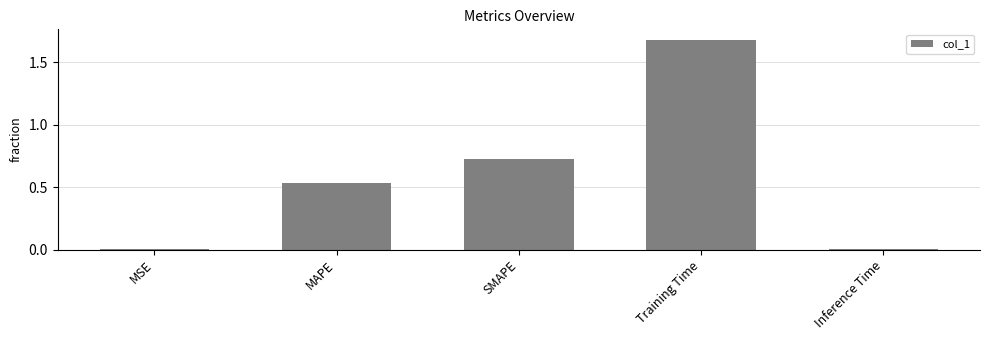

Are the bars grouped side by side (vs. stacked)?

No